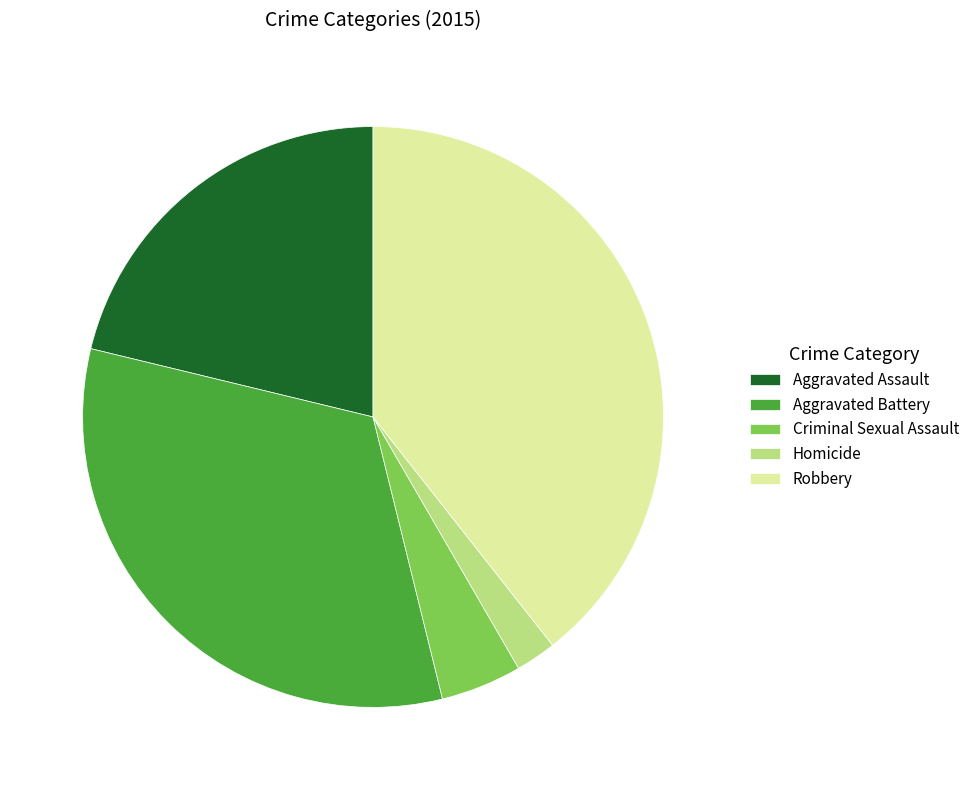

Is there any slice that represents more than half of the pie?

No